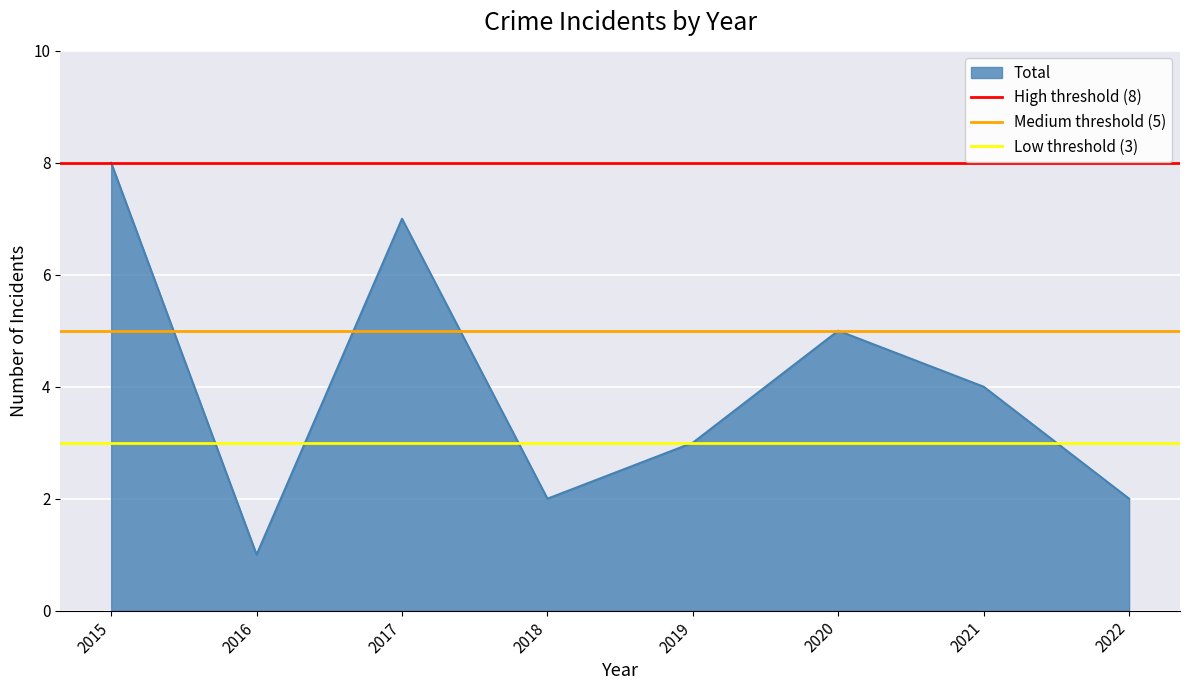

What is the highest value of the Total series?

8